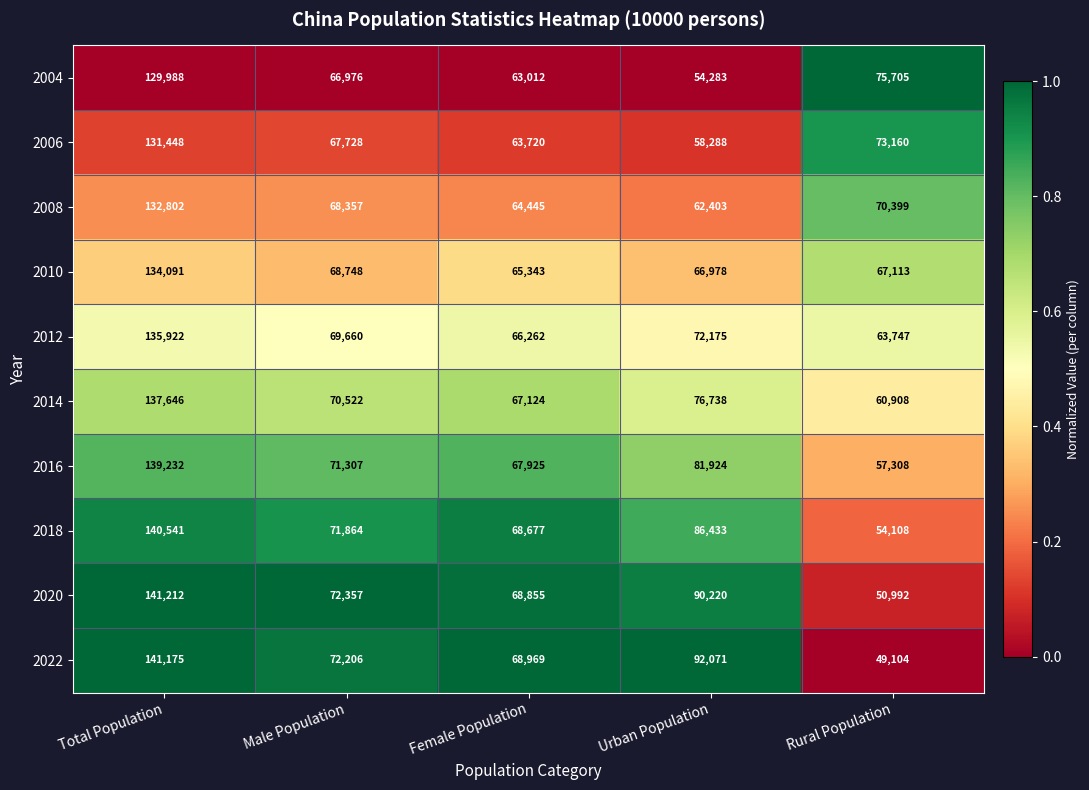

At which category is the sum across all series the highest?

Total Population